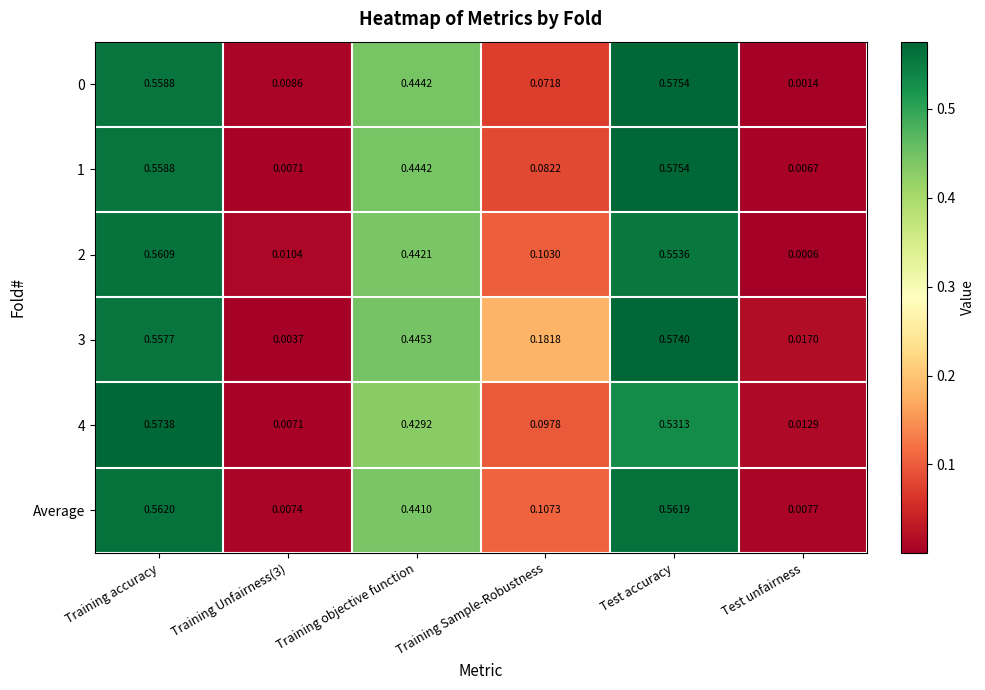

Which category has the highest value across all series?

Test accuracy